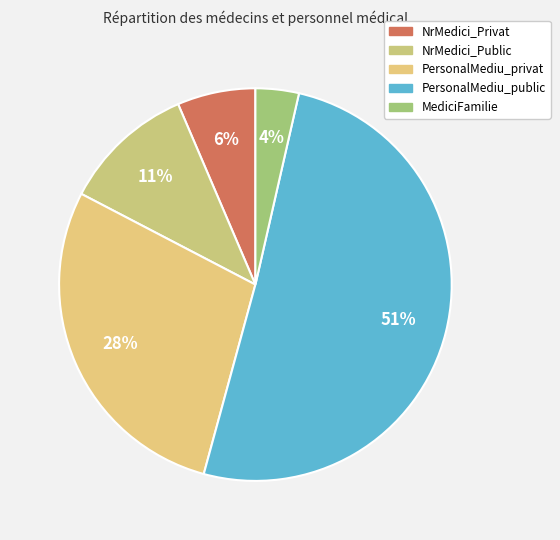

Which slice is the smallest?

MediciFamilie